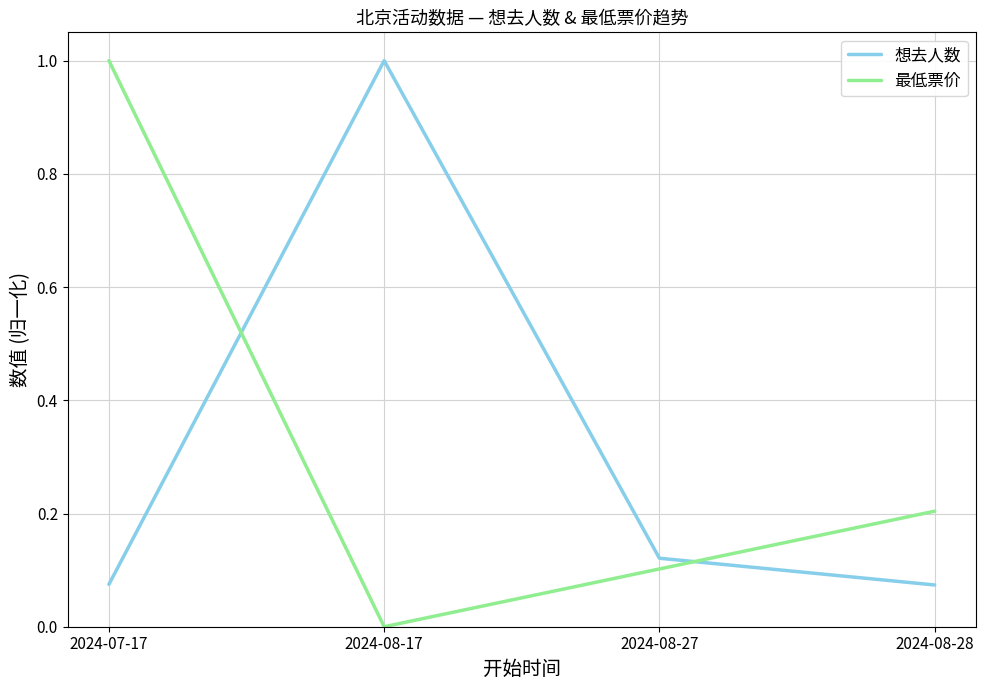

What is the difference between the 最低票价 values at 2024-08-27 and 2024-07-17?

0.9